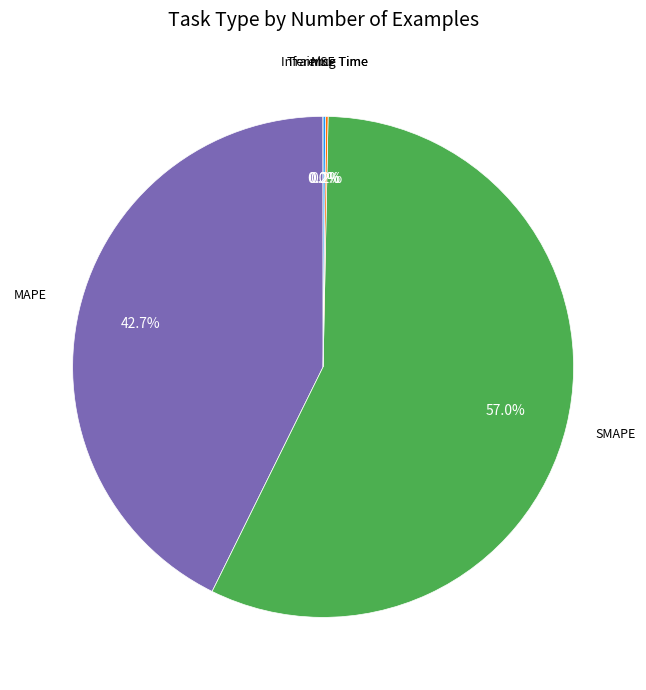

Does any single category account for the majority?

Yes